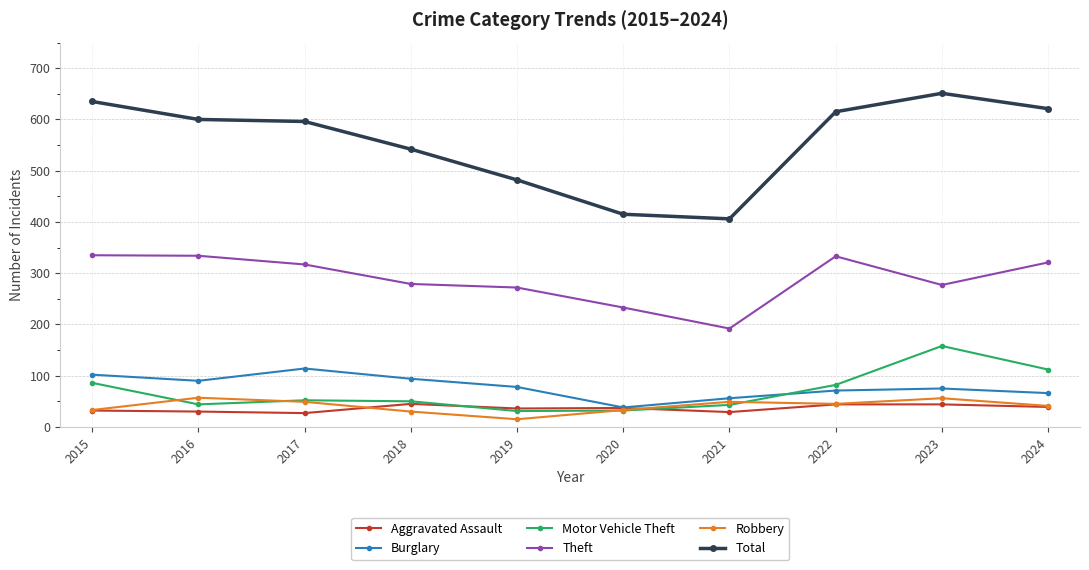

What is the minimum value shown in the chart?

15